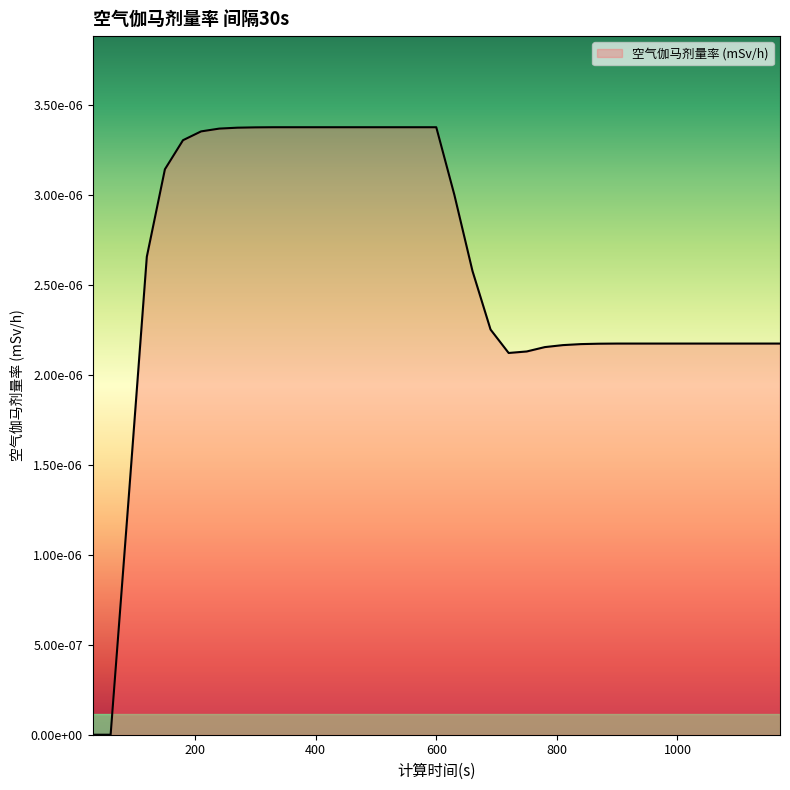

Is this an area chart (filled region under the line)?

Yes